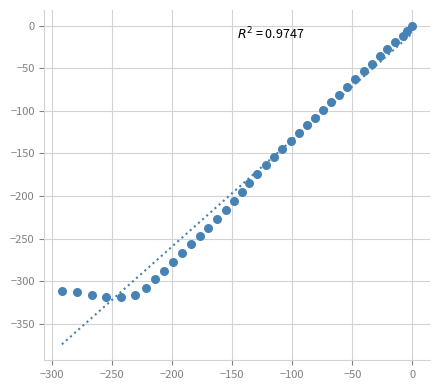

What is the range of Y values (max minus min)?

318.9